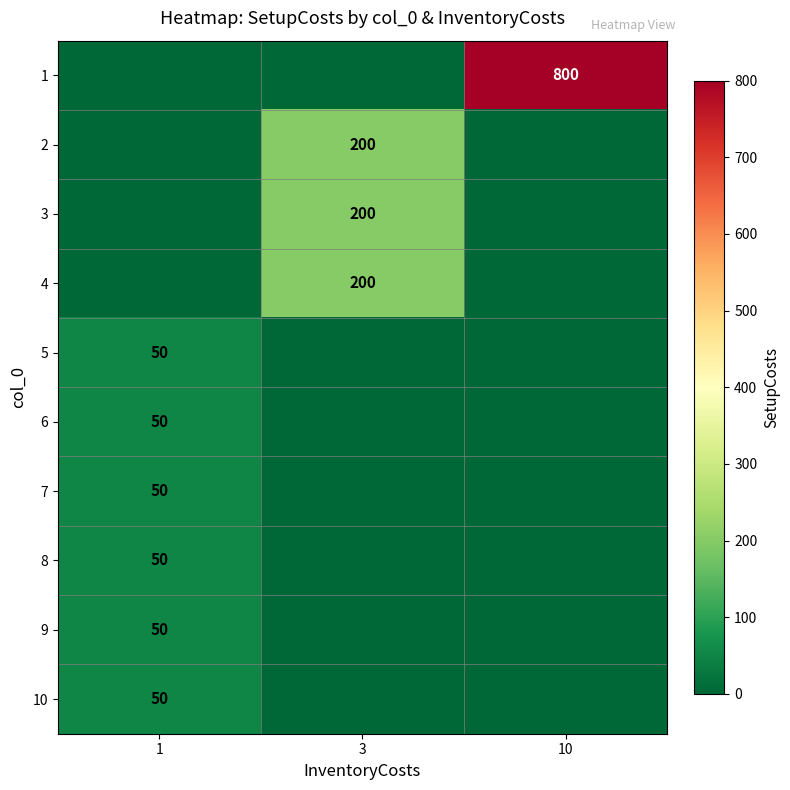

What is the difference between the highest and lowest values at 10?

800